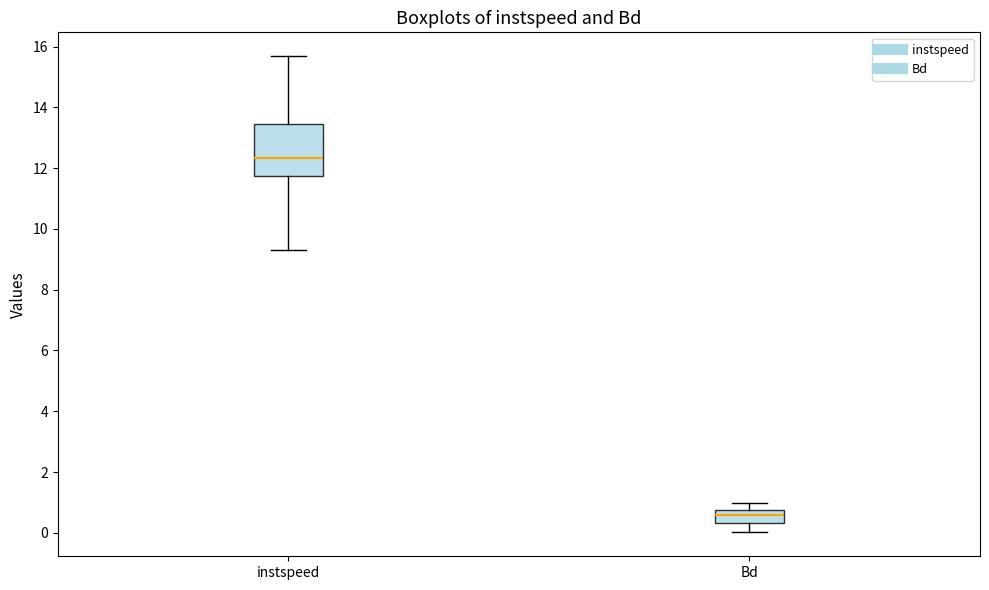

Reading left to right, transcribe this box plot: for each box, give where its median line is, the range the box spans, and where its two whiskers end, as read against the y-axis. The values are not printed on the chart, so give them approximately, as read against the axis.

instspeed: median 12.4, box 11.8 to 13.4, whiskers 9.2 to 15.6
Bd: median 0.6, box 0.4 to 0.8, whiskers 0.0 to 1.0